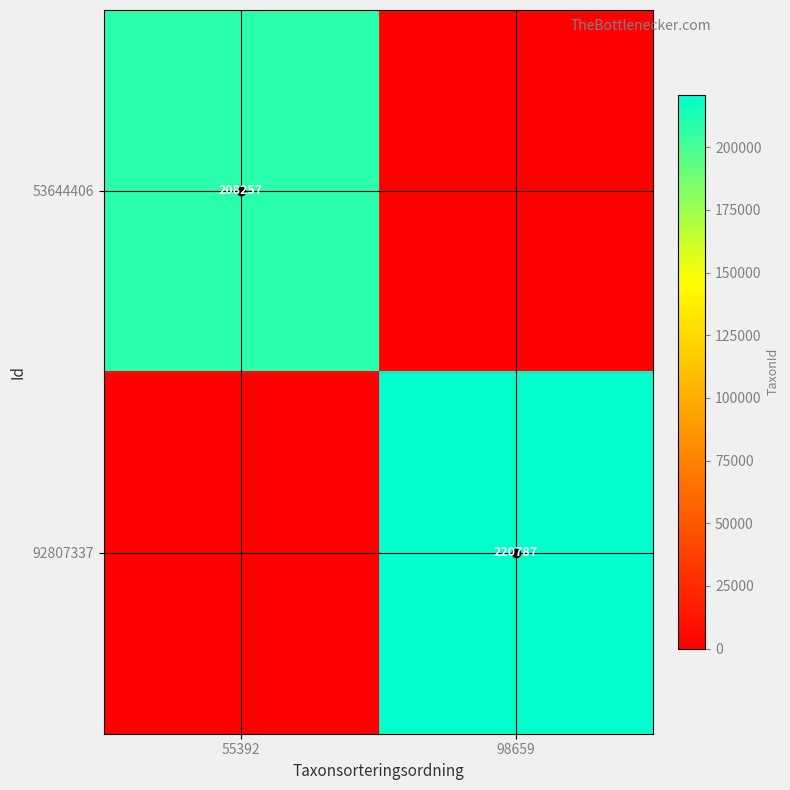

Is it true that 92807337 equals 116727 at 98659?

False